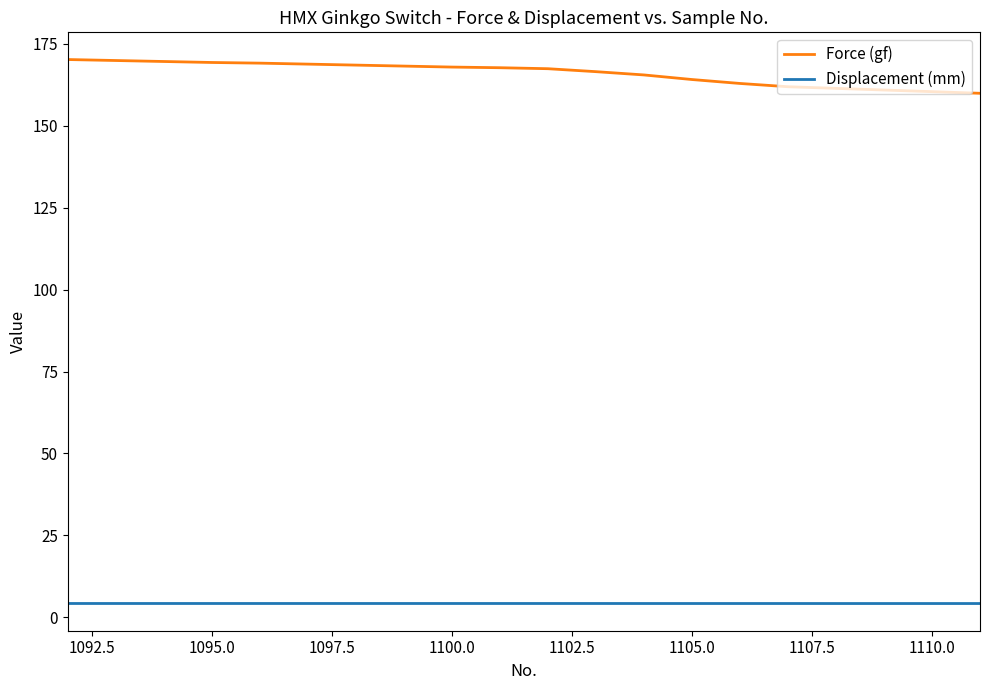

True or false: Force (gf) and Displacement (mm) cross at least once.

False